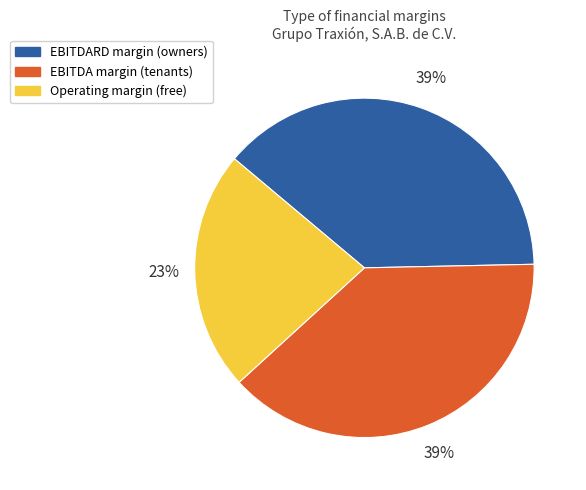

How many slices are in this pie chart?

3